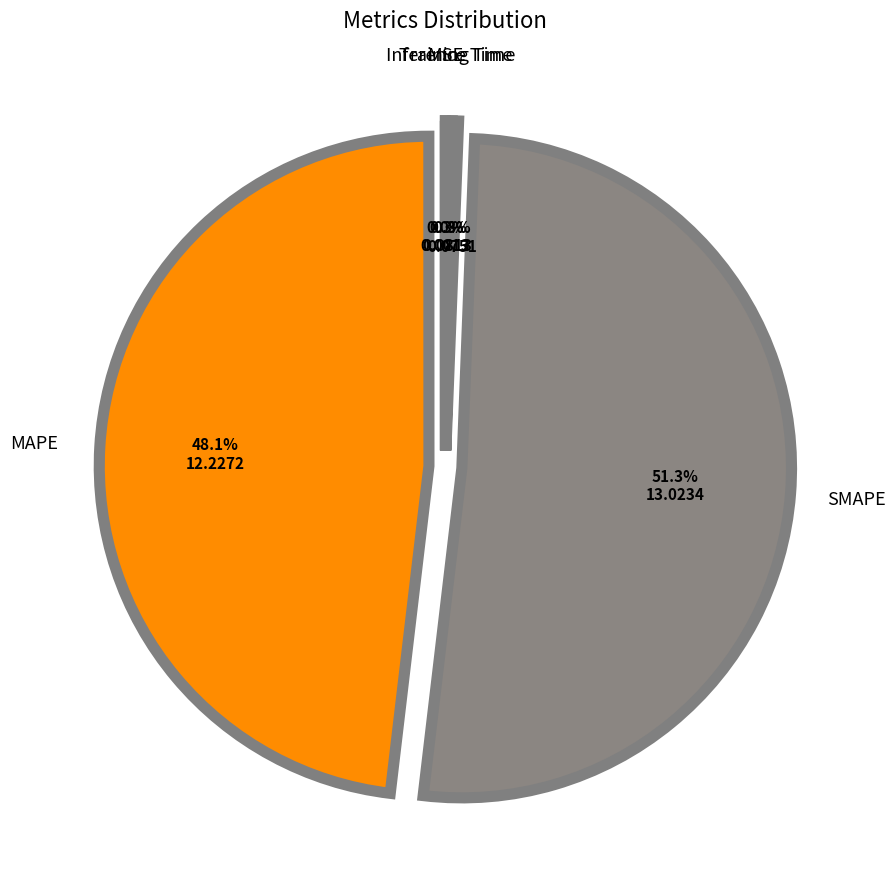

Does any single category account for the majority?

Yes